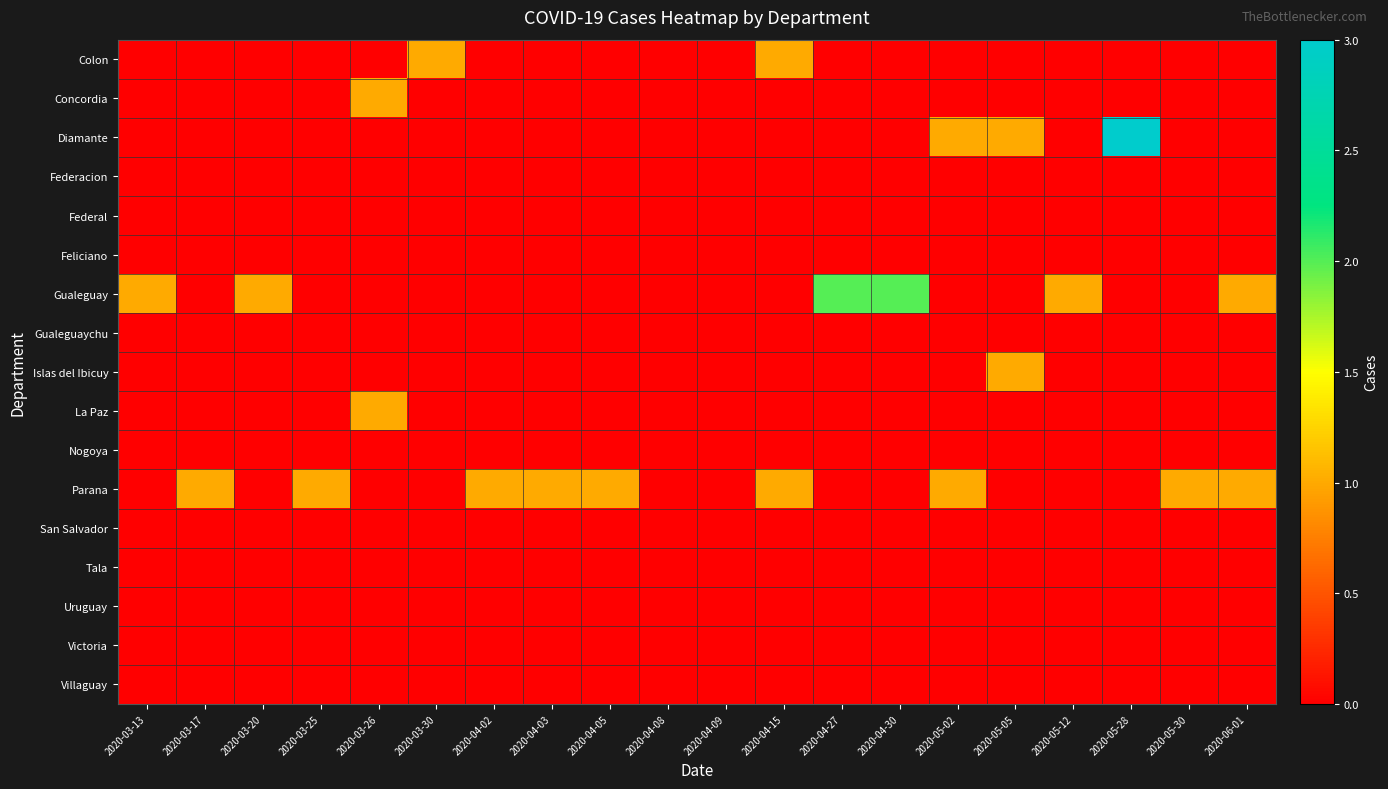

At which category is the sum across all series the highest?

2020-05-28